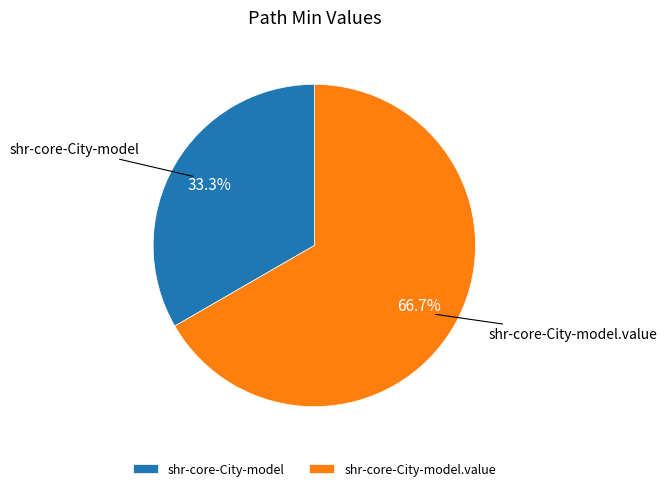

Is it true that shr-core-City-model.value is 99% of the pie?

False